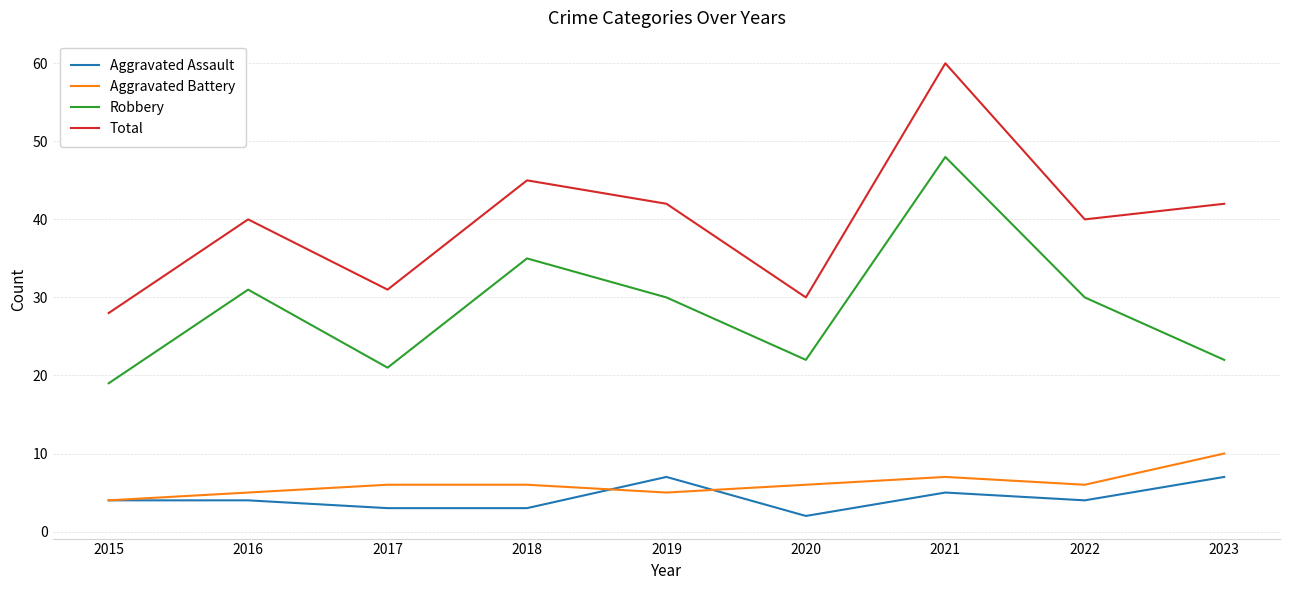

How many interior local valleys does the Robbery series have?

2